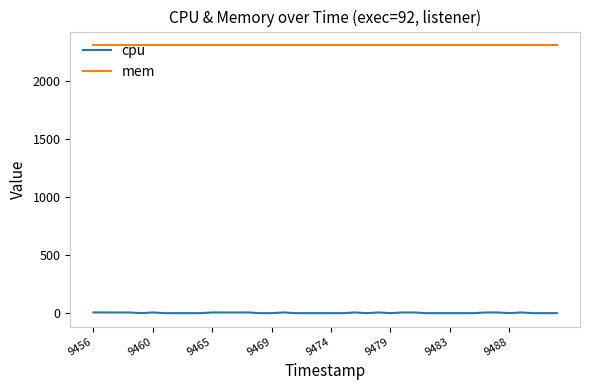

List the series in order of their peak value, lowest first.

cpu, mem